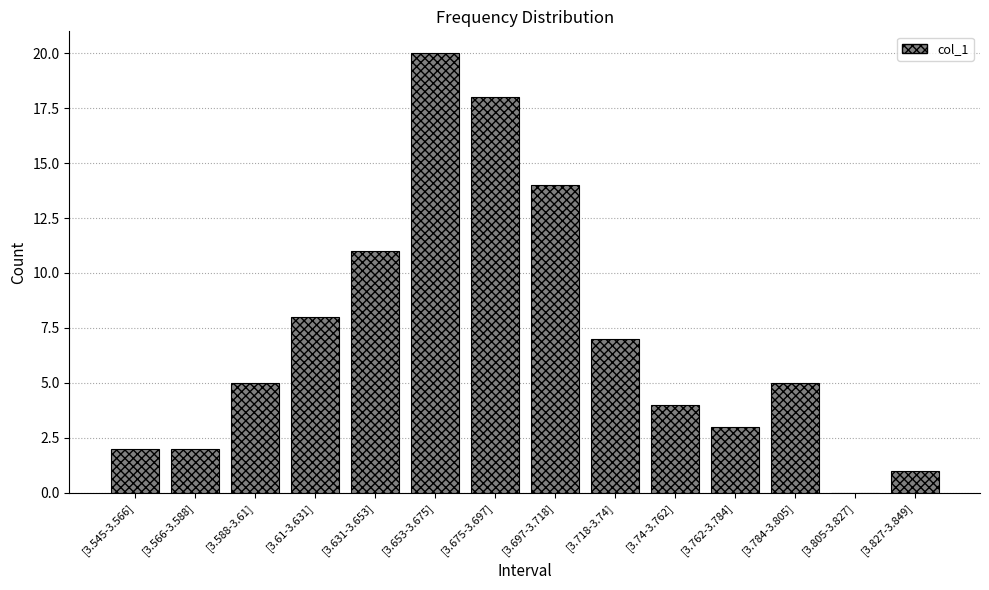

Which label corresponds to the largest value in the chart?

[3.653-3.675]